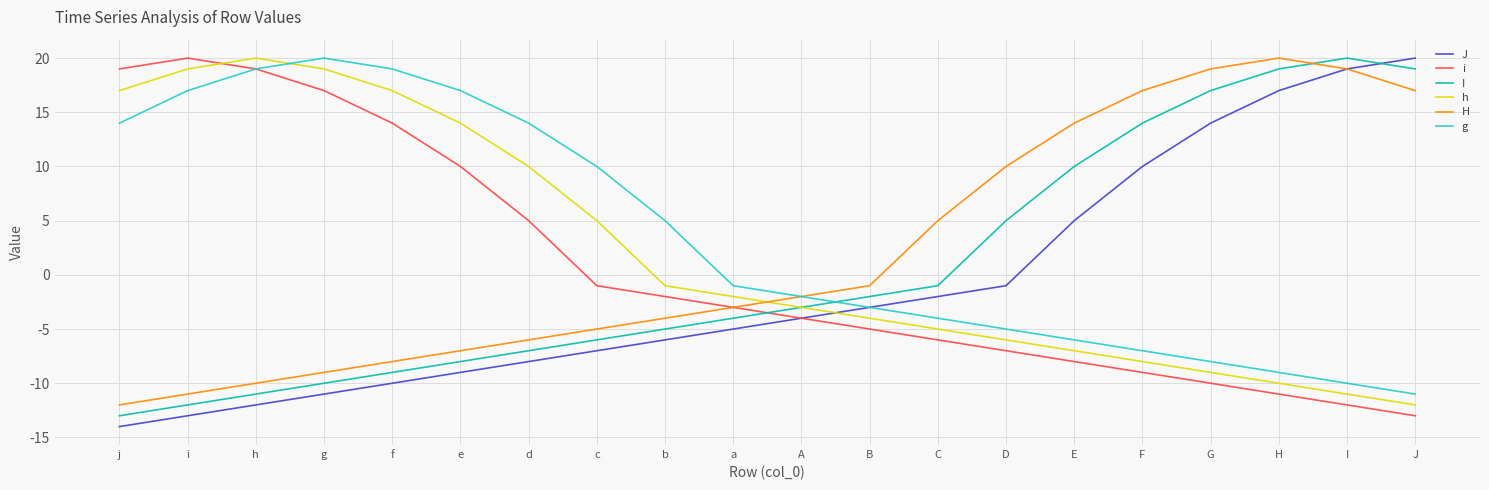

At how many categories does at least one series exceed 3?

17